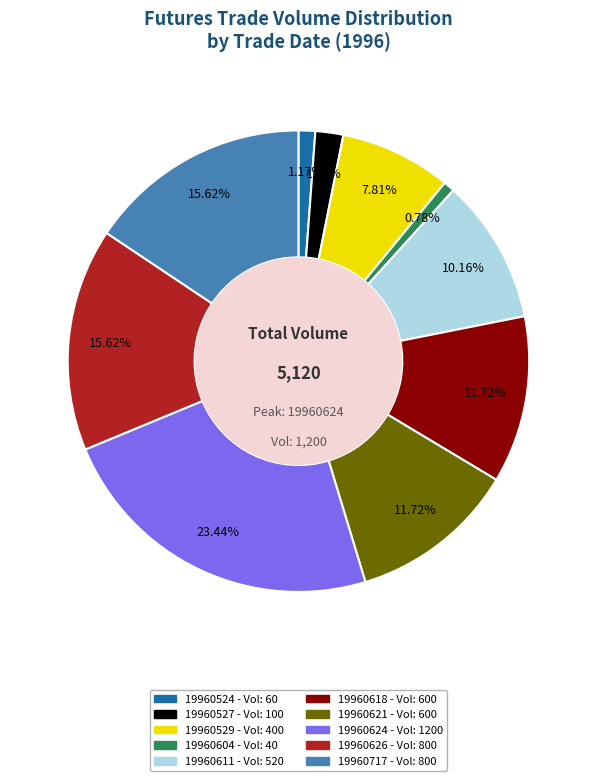

Which has a higher value, 19960618 or 19960604?

19960618